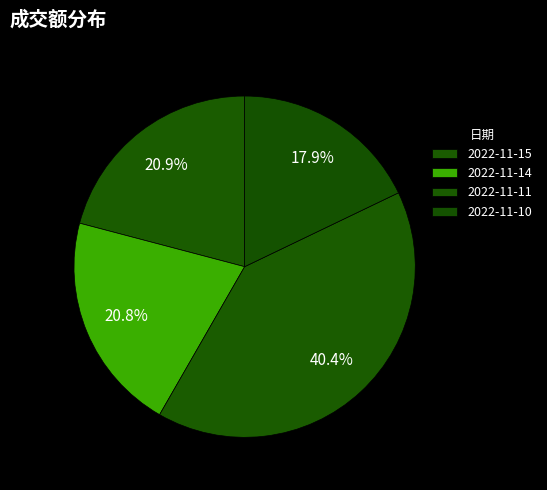

Count the number of slices in the pie.

4